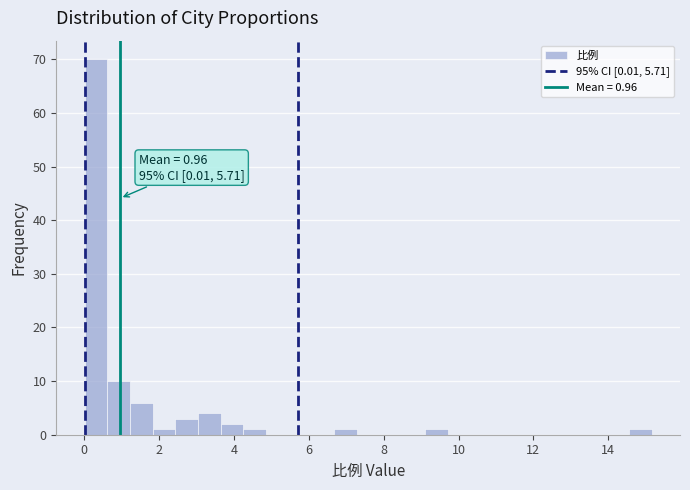

Read against the x-axis, roughly where is the centre of the tallest bar?

0.4